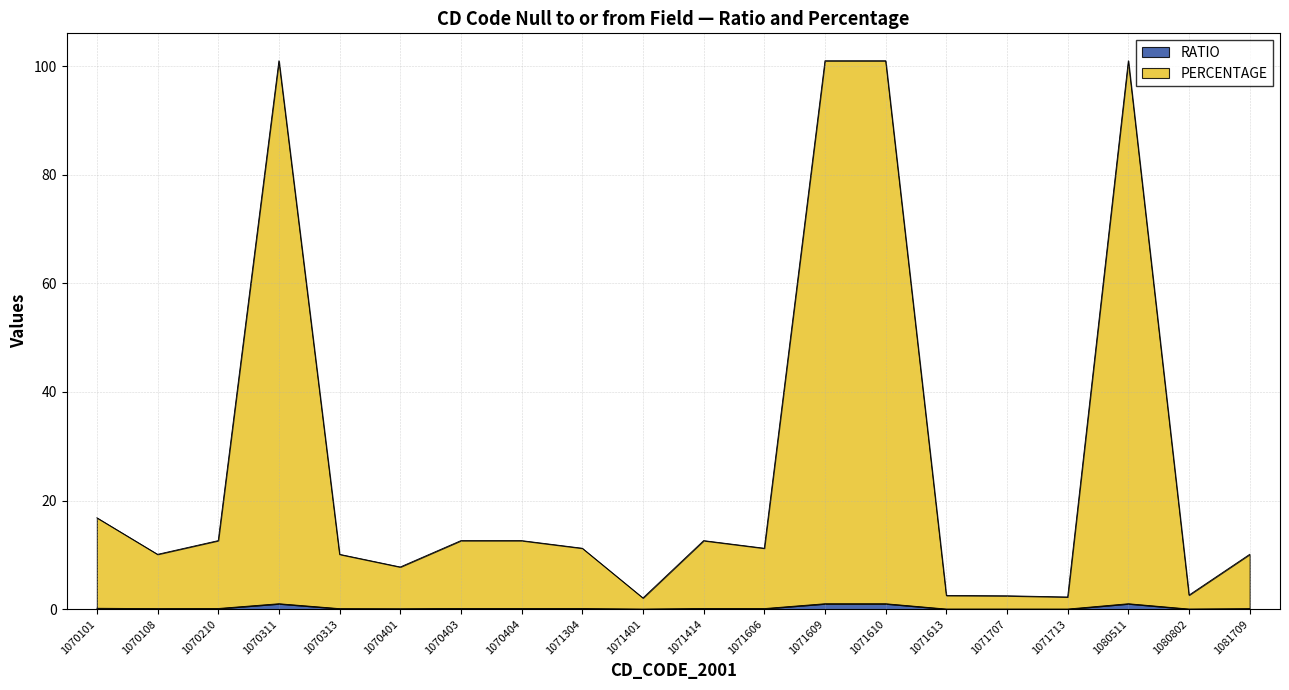

Rank the categories by PERCENTAGE value from highest to lowest.

1070311, 1071609, 1071610, 1080511, 1070101, 1070210, 1070403, 1070404, 1071414, 1071304, 1071606, 1070108, 1070313, 1081709, 1070401, 1080802, 1071613, 1071707, 1071713, 1071401